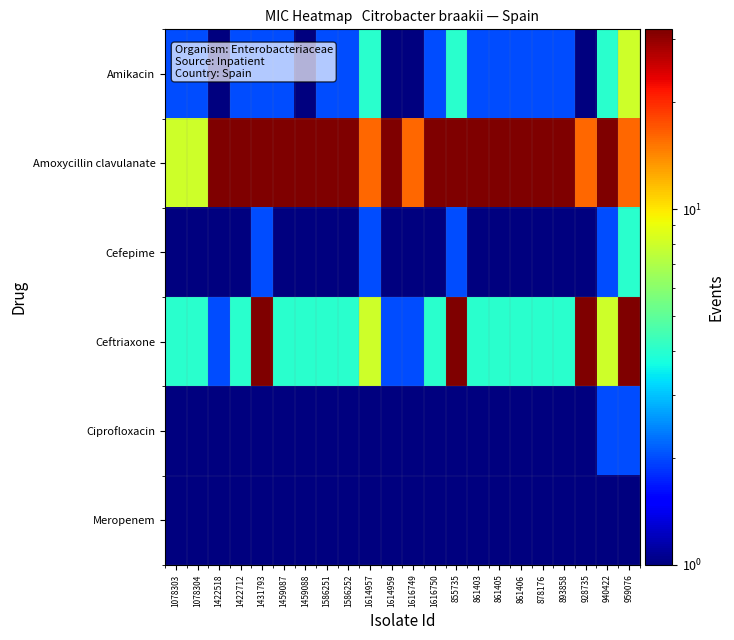

Reading left to right, transcribe all the data shown in this chart.

Amikacin: 1078303=2	1078304=2	1422518=1	1422712=2	1431793=2	1459087=2	1459088=1	1586251=2	1586252=2	1614957=4	1614959=1	1616749=1	1616750=2	855735=4	861403=2	861405=2	861406=2	878176=2	893858=2	928735=1	940422=4	959076=8
Amoxycillin clavulanate: 1078303=8	1078304=8	1422518=32	1422712=32	1431793=32	1459087=32	1459088=32	1586251=32	1586252=32	1614957=16	1614959=32	1616749=16	1616750=32	855735=32	861403=32	861405=32	861406=32	878176=32	893858=32	928735=16	940422=32	959076=16
Cefepime: 1078303=1	1078304=1	1422518=1	1422712=1	1431793=2	1459087=1	1459088=1	1586251=1	1586252=1	1614957=2	1614959=1	1616749=1	1616750=1	855735=2	861403=1	861405=1	861406=1	878176=1	893858=1	928735=1	940422=2	959076=4
Ceftriaxone: 1078303=4	1078304=4	1422518=2	1422712=4	1431793=32	1459087=4	1459088=4	1586251=4	1586252=4	1614957=8	1614959=2	1616749=2	1616750=4	855735=32	861403=4	861405=4	861406=4	878176=4	893858=4	928735=32	940422=8	959076=32
Ciprofloxacin: 1078303=1	1078304=1	1422518=1	1422712=1	1431793=1	1459087=1	1459088=1	1586251=1	1586252=1	1614957=1	1614959=1	1616749=1	1616750=1	855735=1	861403=1	861405=1	861406=1	878176=1	893858=1	928735=1	940422=2	959076=2
Meropenem: 1078303=1	1078304=1	1422518=1	1422712=1	1431793=1	1459087=1	1459088=1	1586251=1	1586252=1	1614957=1	1614959=1	1616749=1	1616750=1	855735=1	861403=1	861405=1	861406=1	878176=1	893858=1	928735=1	940422=1	959076=1